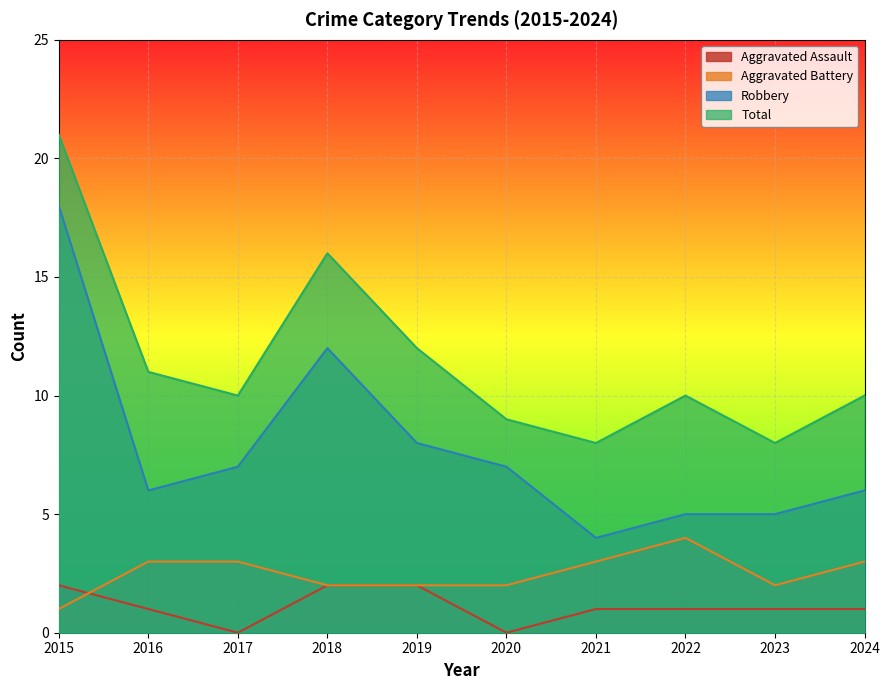

What is the value of the Robbery point at the 2nd from the left?

6